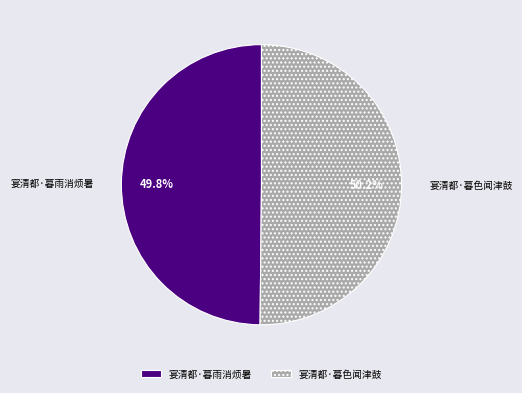

To the nearest percent, what portion does 宴清都·暮色闻津鼓 represent?

50%